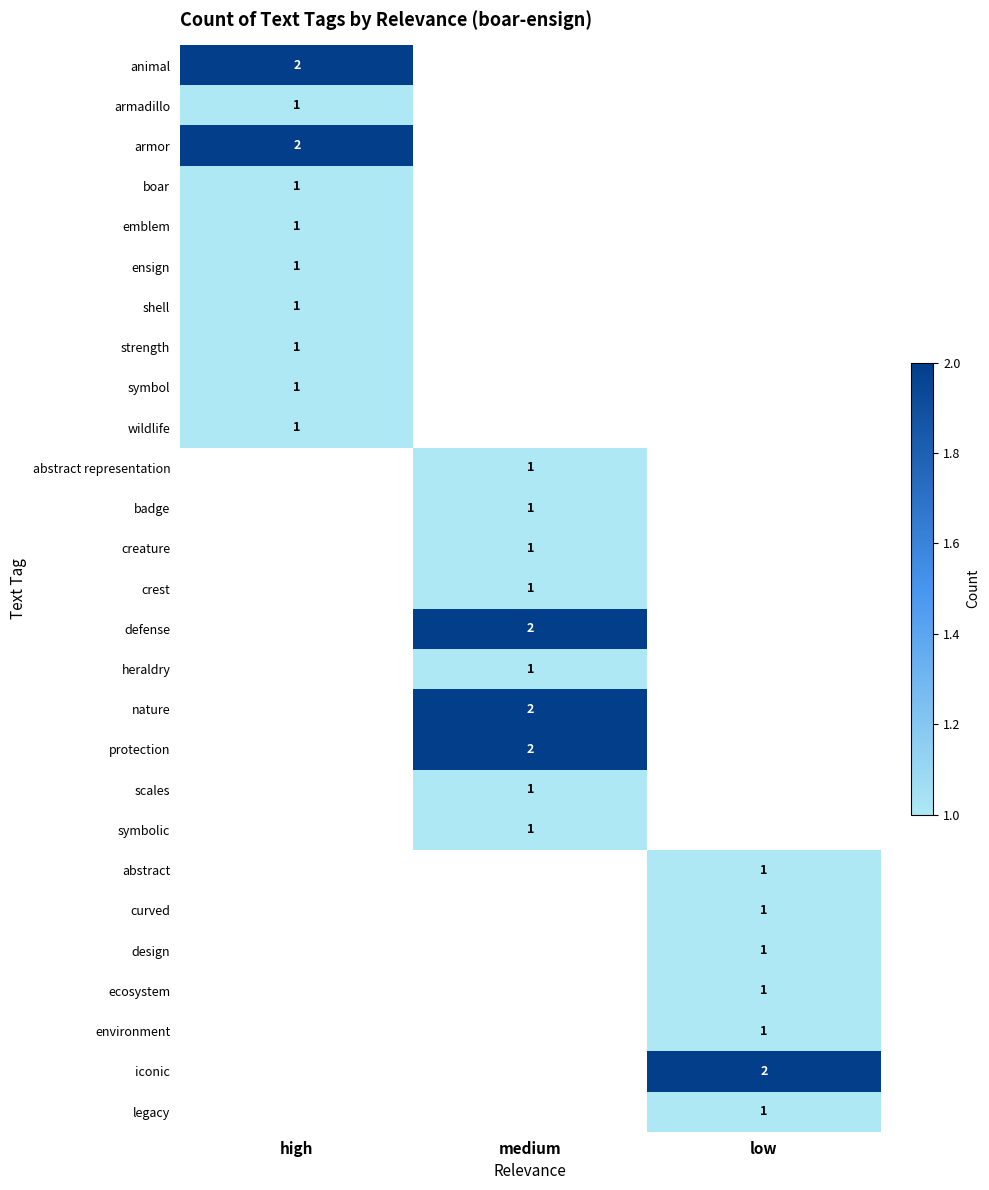

The value of creature at medium is 1. True or false?

True